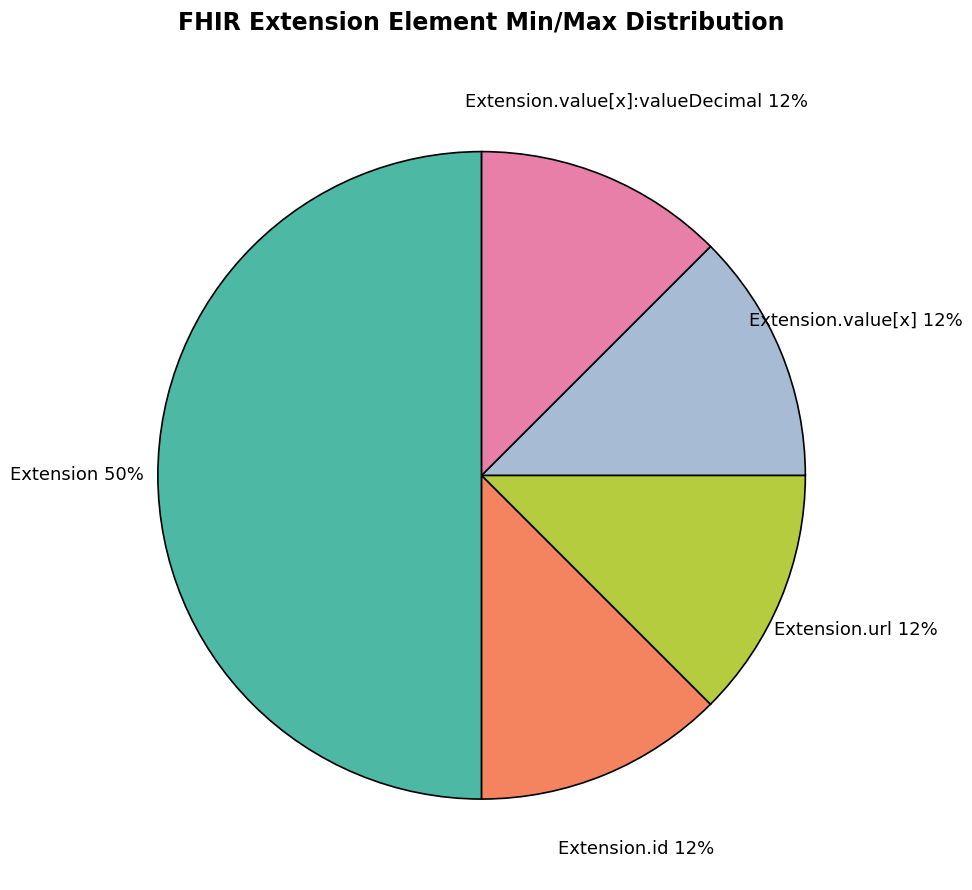

Is the sum of Extension and Extension.url greater than half?

Yes